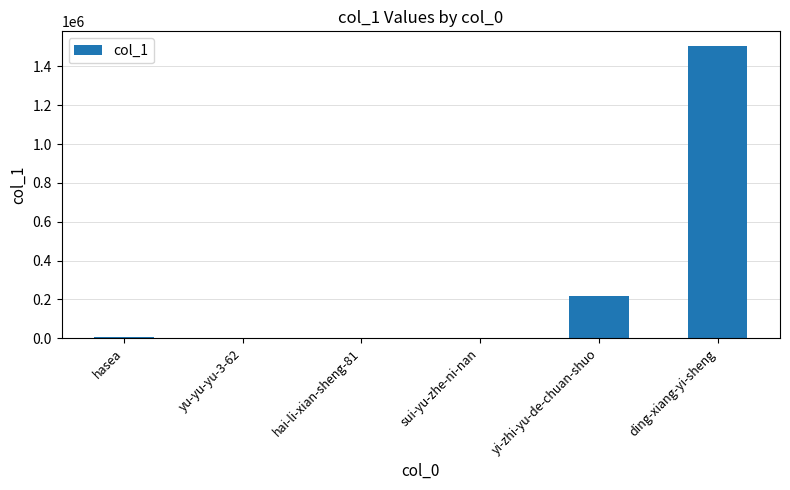

Which label corresponds to the largest value in the chart?

ding-xiang-yi-sheng